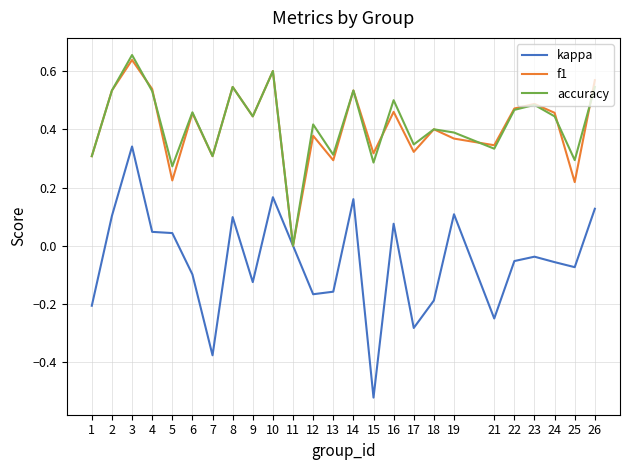

How many lines are shown in the chart?

3